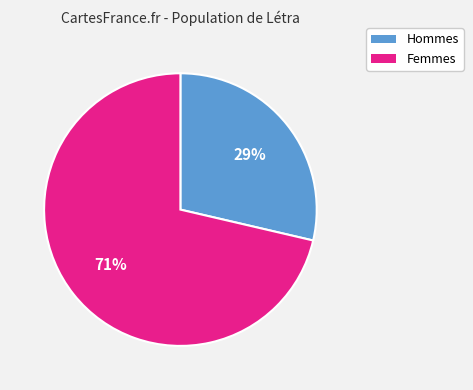

To the nearest percent, what is the average slice percentage?

50%